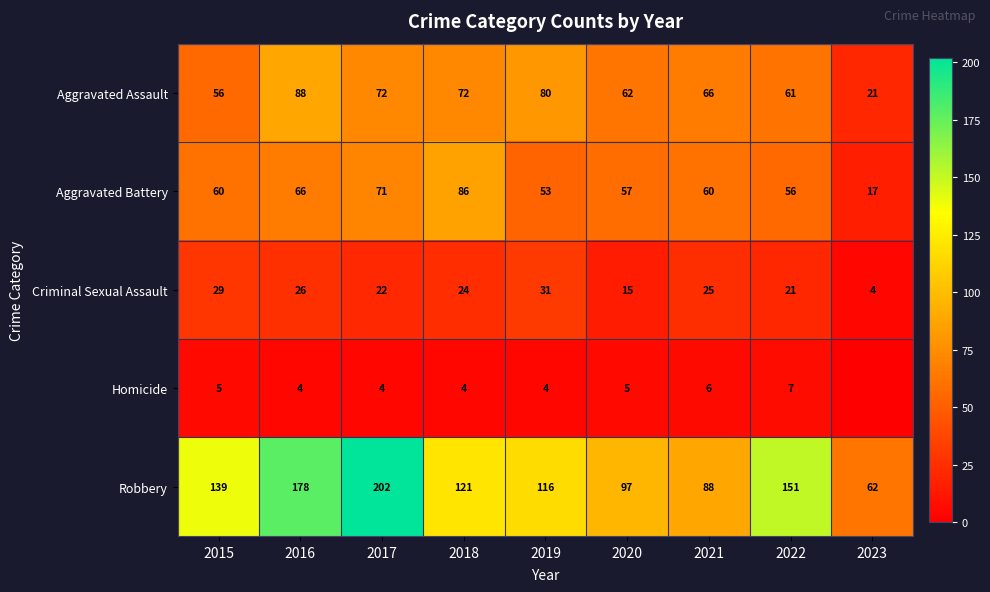

What is the difference between the maximum and minimum values in the Robbery series?

140